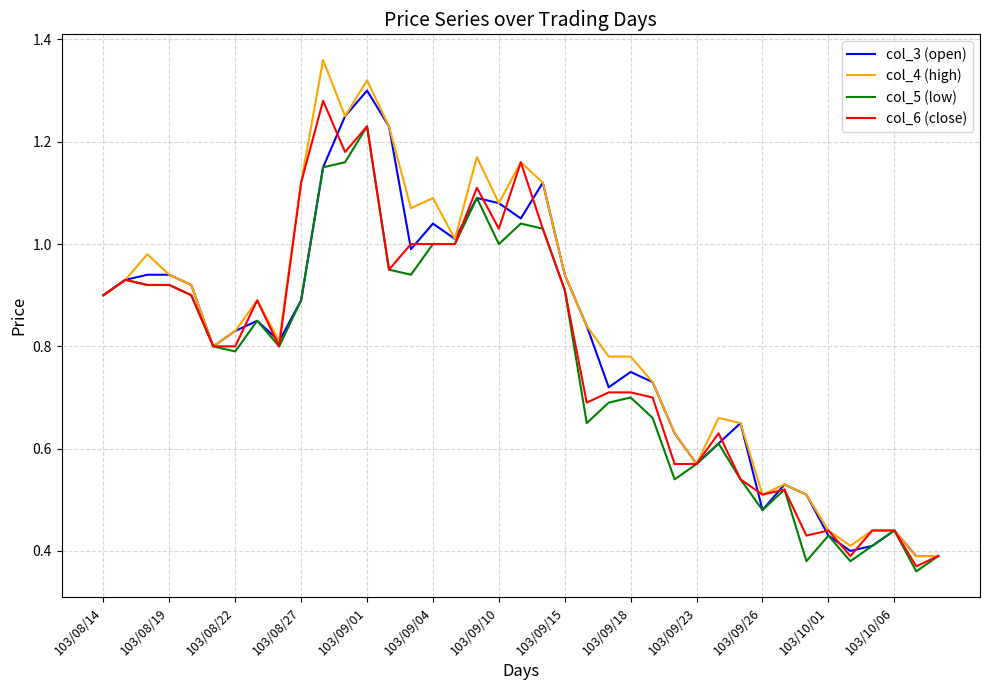

Which series has the widest spread of values?

col_4 (high)